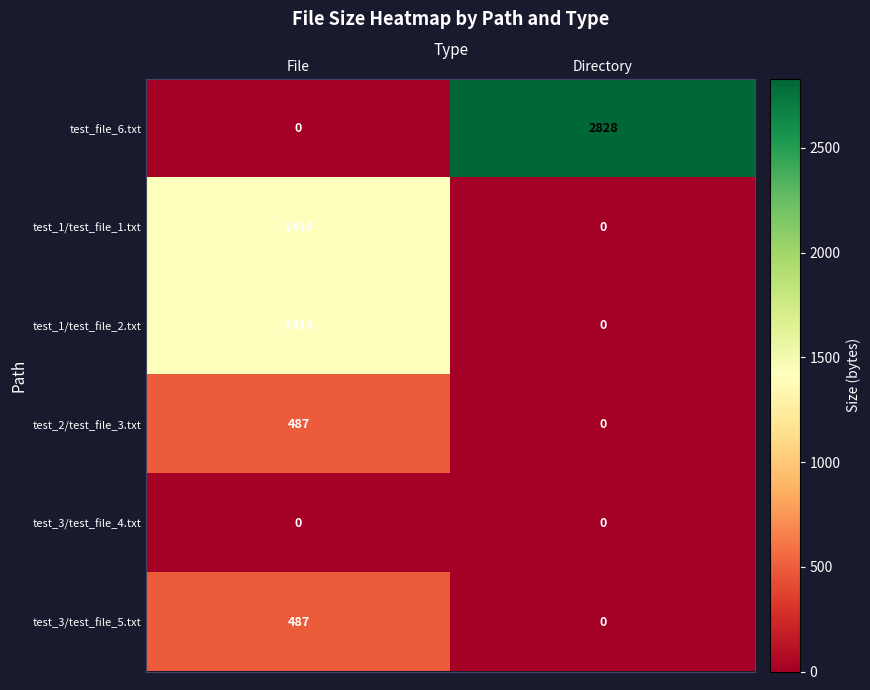

True or false: test_1/test_file_1.txt has a value of 0 at Directory.

True